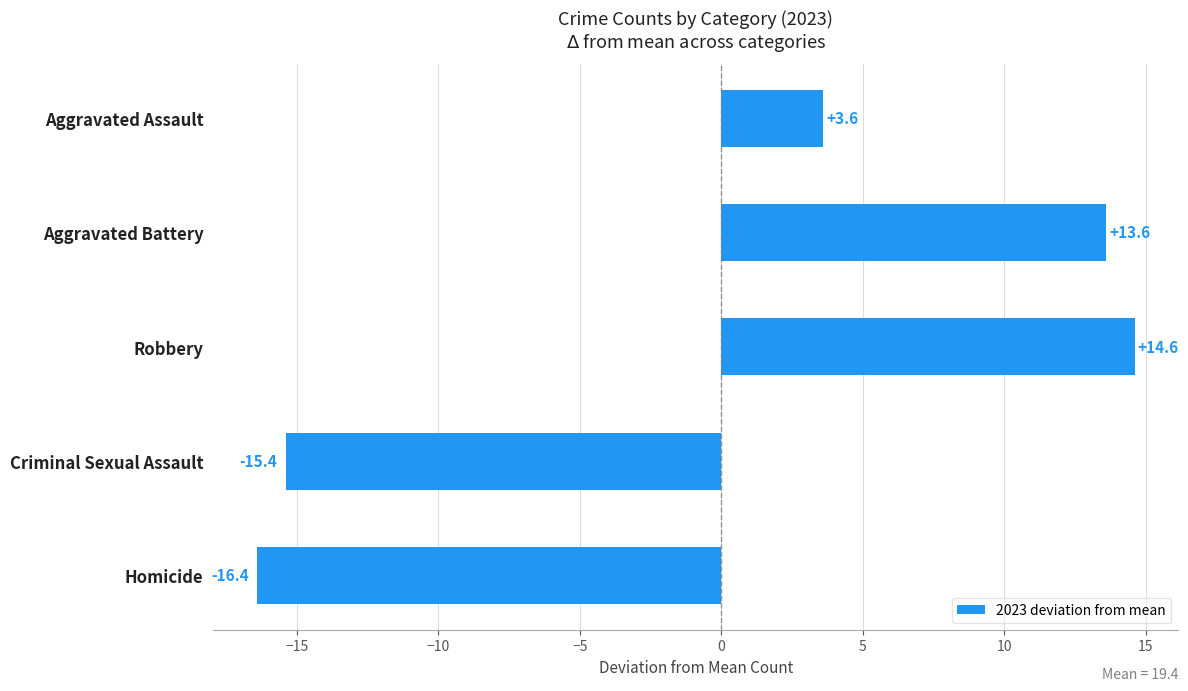

True or false: the data shows 20.5 at Aggravated Battery.

False